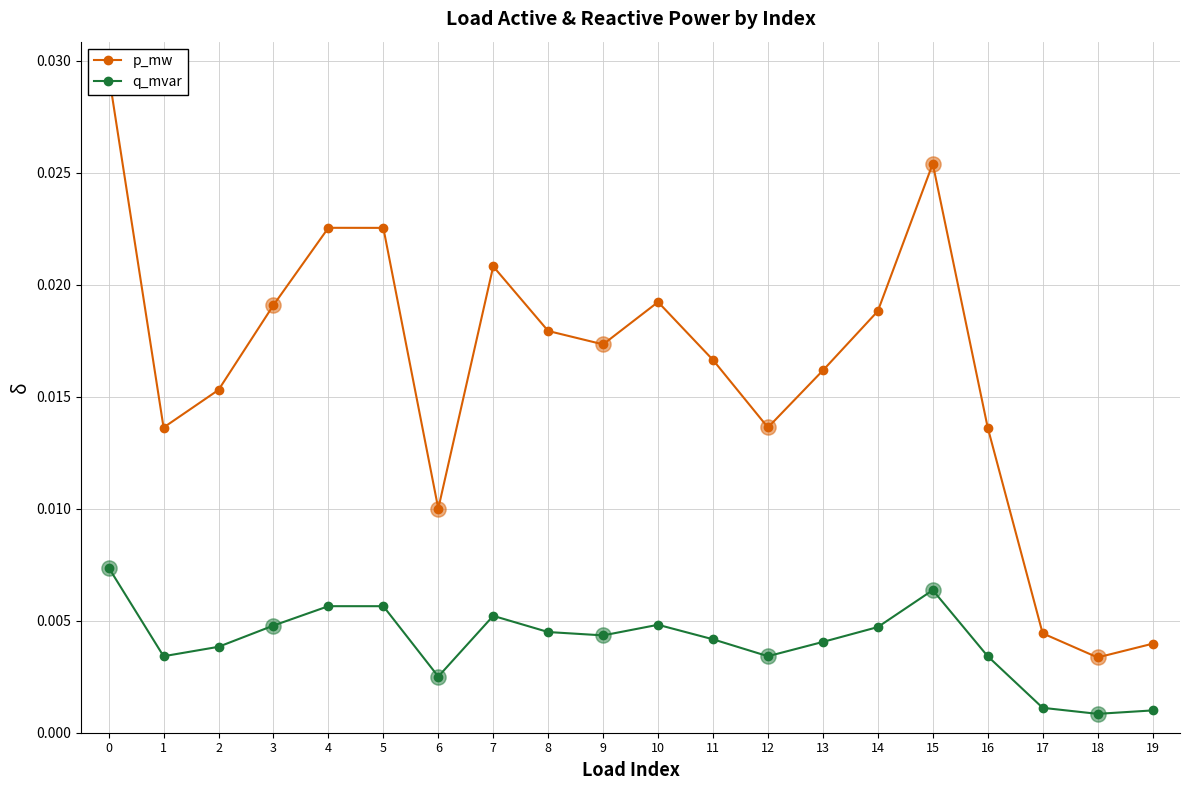

Which series reaches the maximum Y coordinate?

p_mw